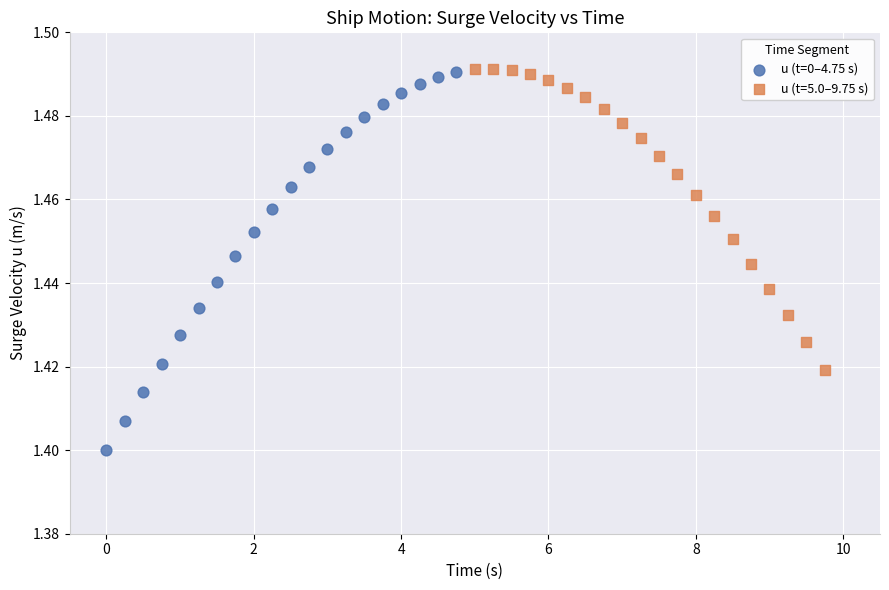

Which series has the widest spread of Y values?

u (t=0–4.75 s)